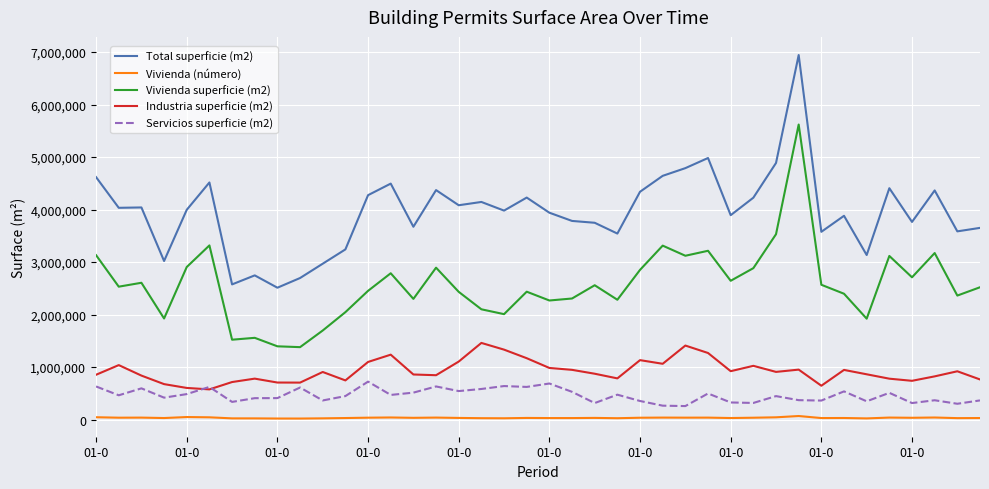

Which series has the largest total across all categories?

Total superficie (m2)